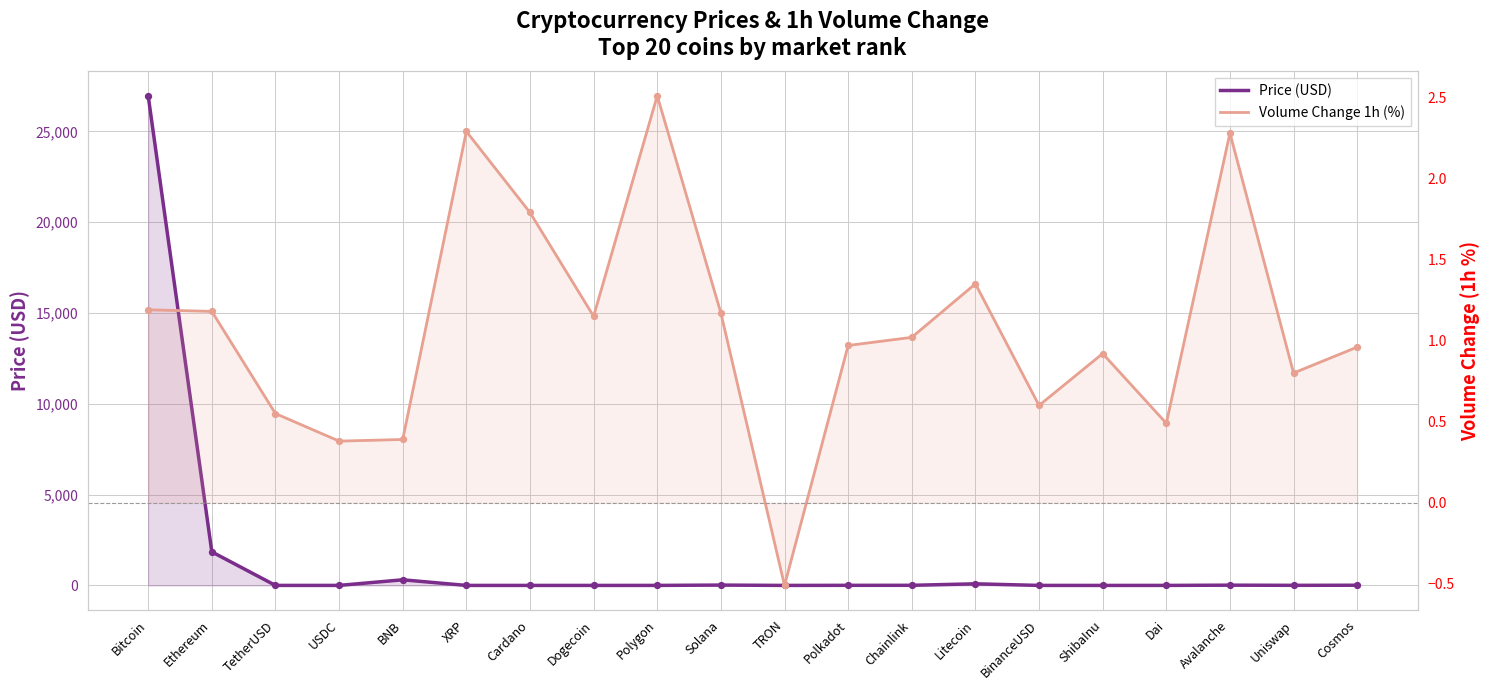

Which series has the widest spread of Y values?

Price (USD)